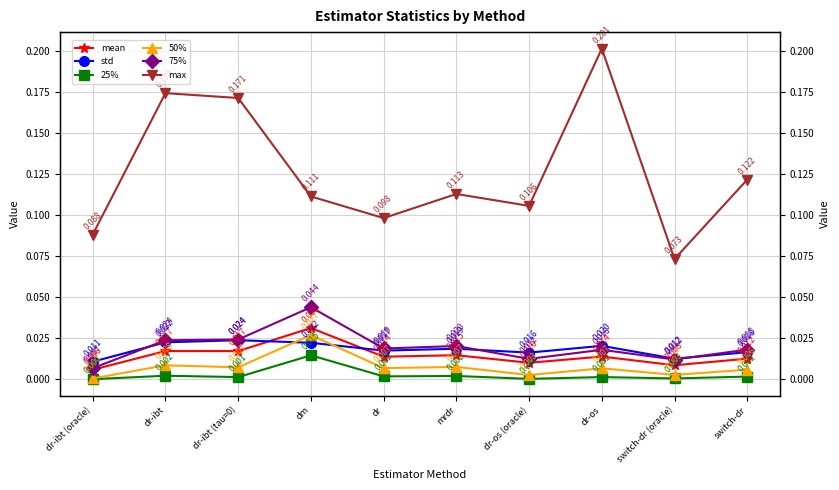

True or false: max and 75% intersect in this chart.

False